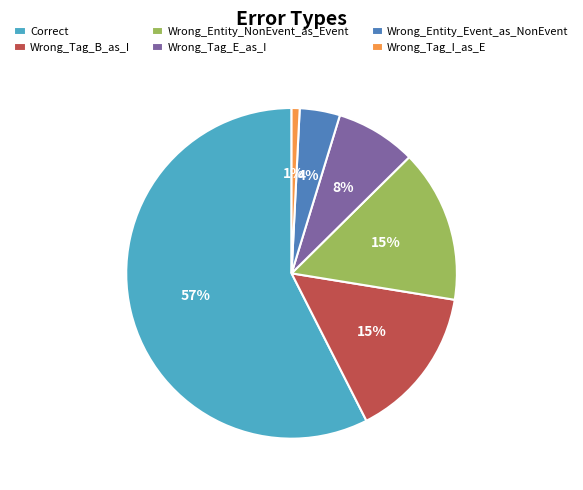

Which slice is the smallest?

Wrong_Tag_I_as_E